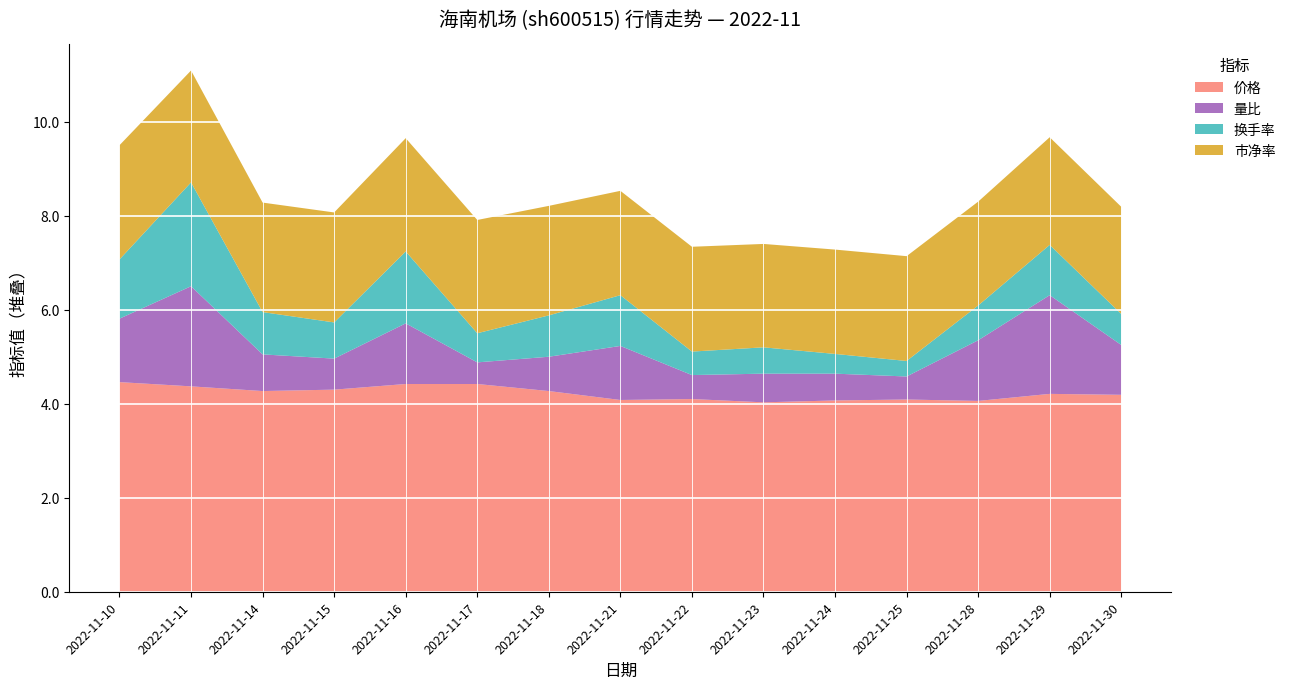

Reading left to right, list all the values displayed in this chart.

价格: 2022-11-10=4.5	2022-11-11=4.4	2022-11-14=4.3	2022-11-15=4.3	2022-11-16=4.4	2022-11-17=4.4	2022-11-18=4.3	2022-11-21=4.1	2022-11-22=4.1	2022-11-23=4.0	2022-11-24=4.1	2022-11-25=4.1	2022-11-28=4.1	2022-11-29=4.2	2022-11-30=4.2
量比: 2022-11-10=1.4	2022-11-11=2.1	2022-11-14=0.8	2022-11-15=0.7	2022-11-16=1.3	2022-11-17=0.5	2022-11-18=0.7	2022-11-21=1.1	2022-11-22=0.5	2022-11-23=0.6	2022-11-24=0.6	2022-11-25=0.5	2022-11-28=1.3	2022-11-29=2.1	2022-11-30=1.1
换手率: 2022-11-10=1.3	2022-11-11=2.2	2022-11-14=0.9	2022-11-15=0.8	2022-11-16=1.5	2022-11-17=0.6	2022-11-18=0.9	2022-11-21=1.1	2022-11-22=0.5	2022-11-23=0.6	2022-11-24=0.4	2022-11-25=0.3	2022-11-28=0.7	2022-11-29=1.1	2022-11-30=0.7
市净率: 2022-11-10=2.4	2022-11-11=2.4	2022-11-14=2.3	2022-11-15=2.3	2022-11-16=2.4	2022-11-17=2.4	2022-11-18=2.3	2022-11-21=2.2	2022-11-22=2.2	2022-11-23=2.2	2022-11-24=2.2	2022-11-25=2.2	2022-11-28=2.2	2022-11-29=2.3	2022-11-30=2.3